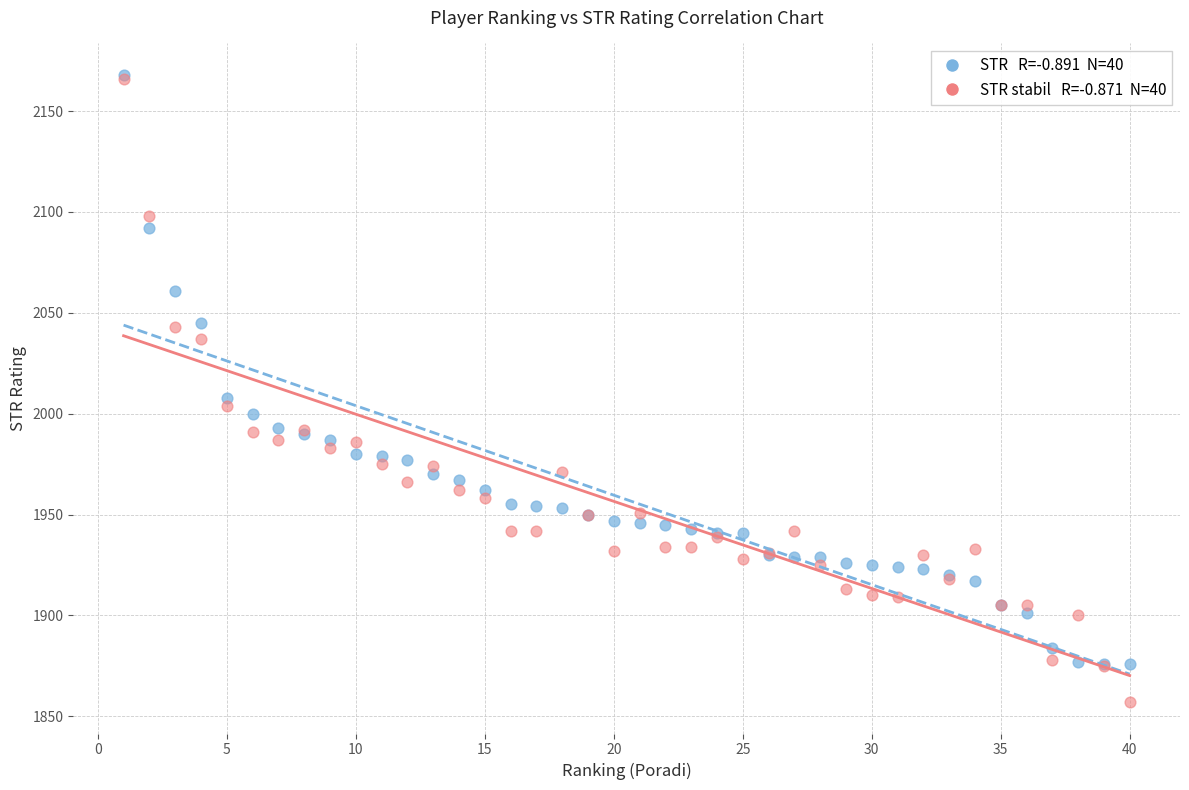

Across all series, what Y value is closest to 2012?

2008